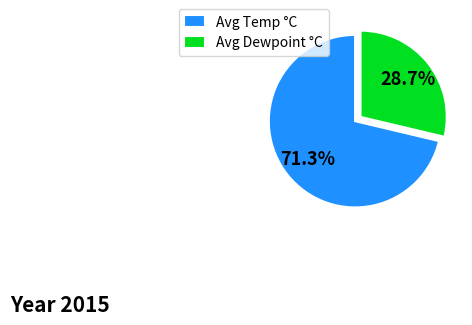

What is the ratio of the value at Avg Temp °C to the value at Avg Dewpoint °C?

2.5